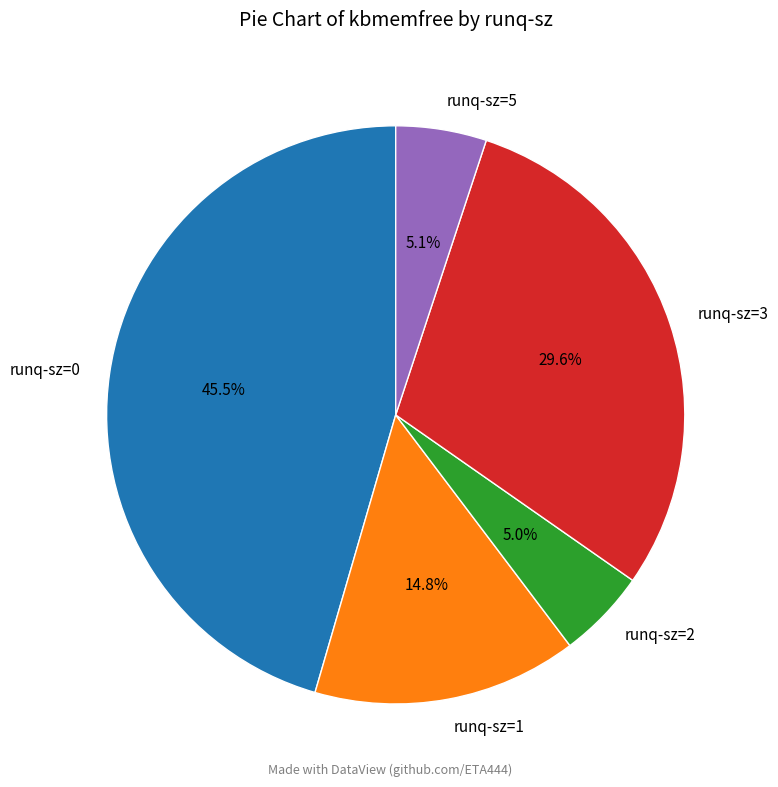

Count the number of slices in the pie.

5